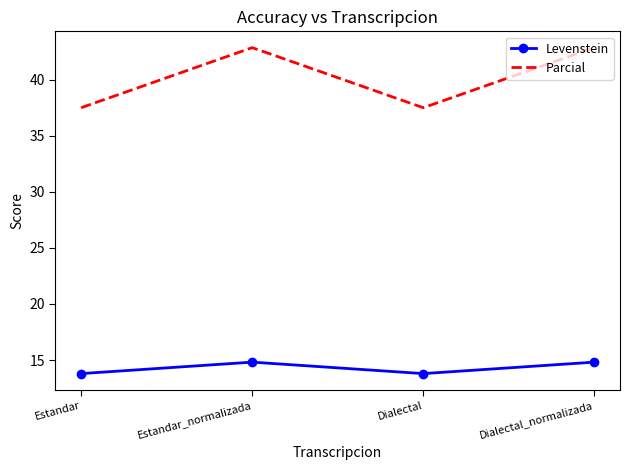

At how many categories does at least one series exceed 35?

4